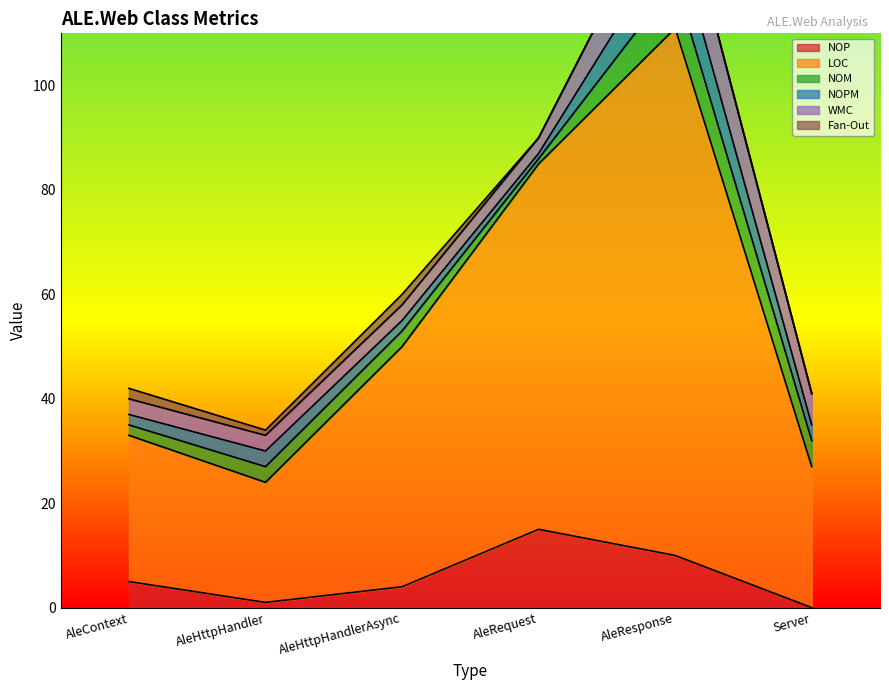

How many lines are shown in the chart?

6